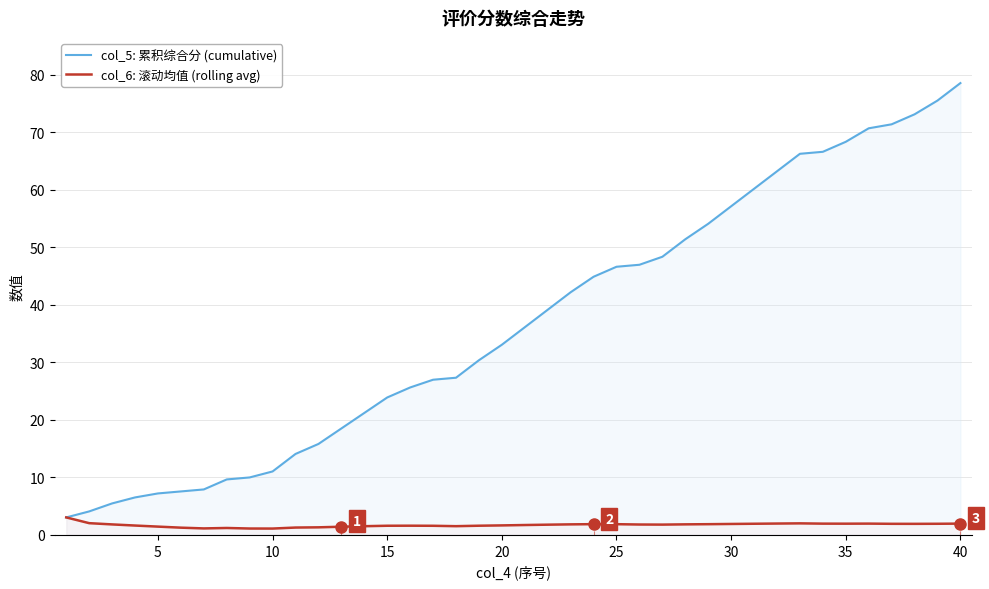

Which series has the largest total across all categories?

col_5: 累积综合分 (cumulative)